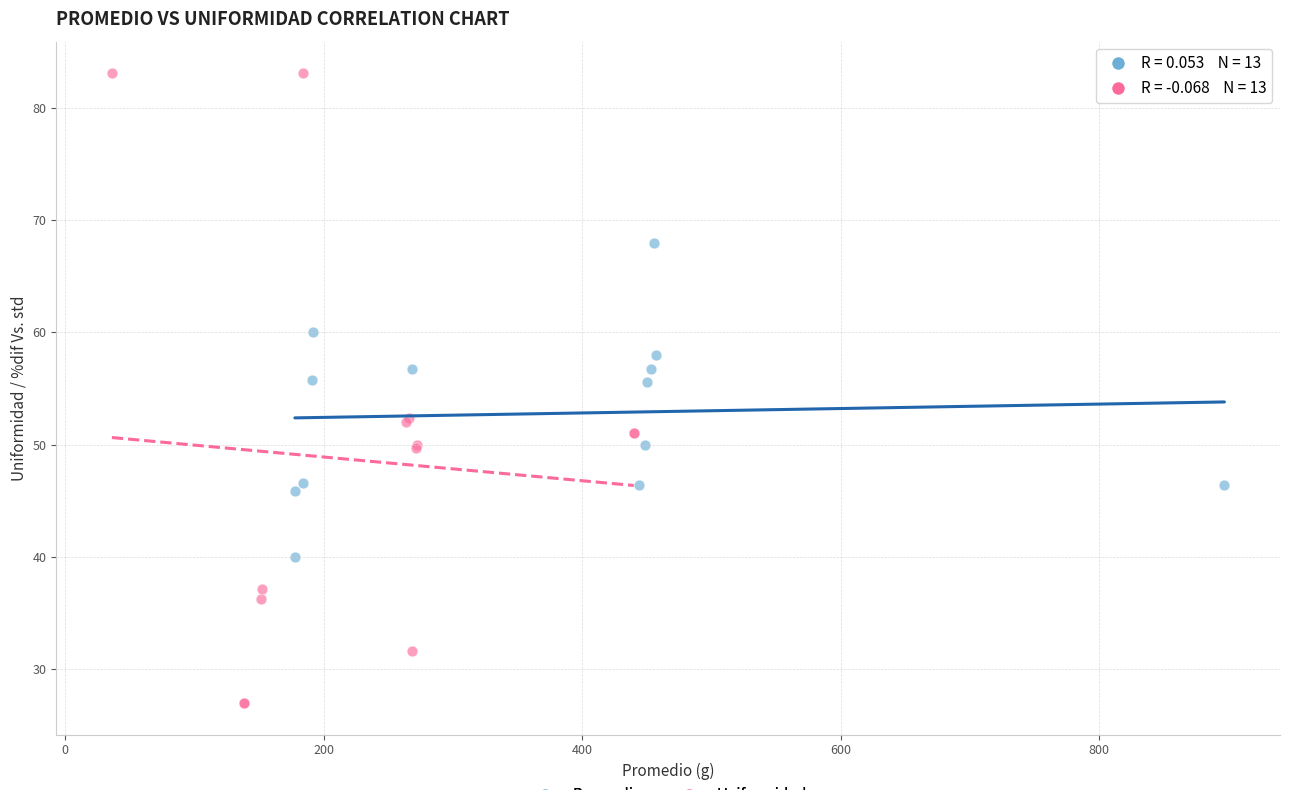

Which series reaches the maximum Y coordinate?

Uniformidad